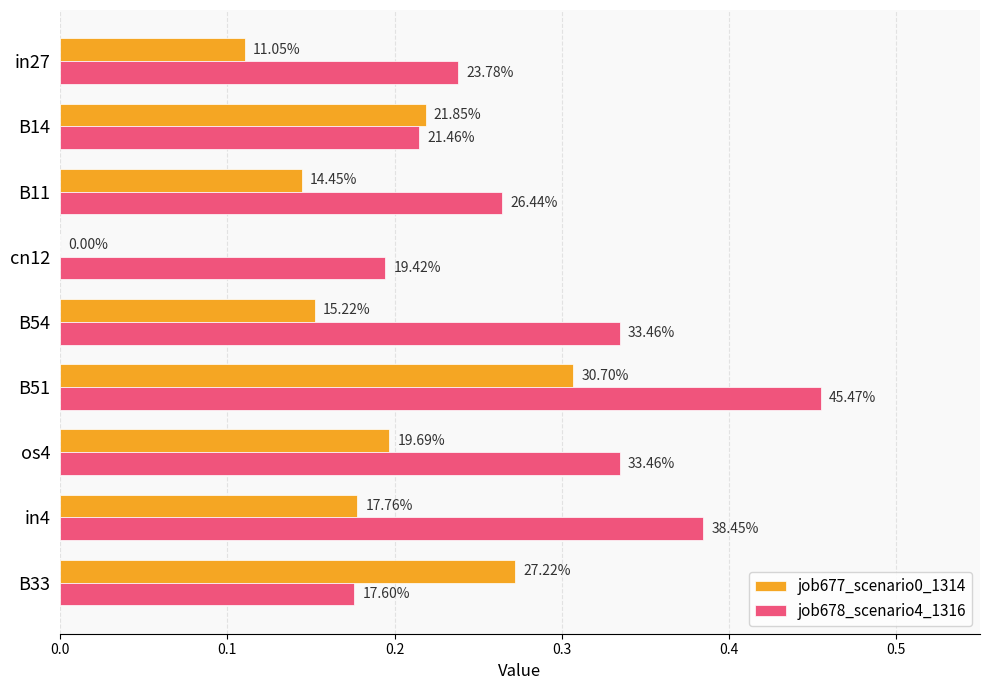

What are all the series names shown in the legend?

job677_scenario0_1314, job678_scenario4_1316